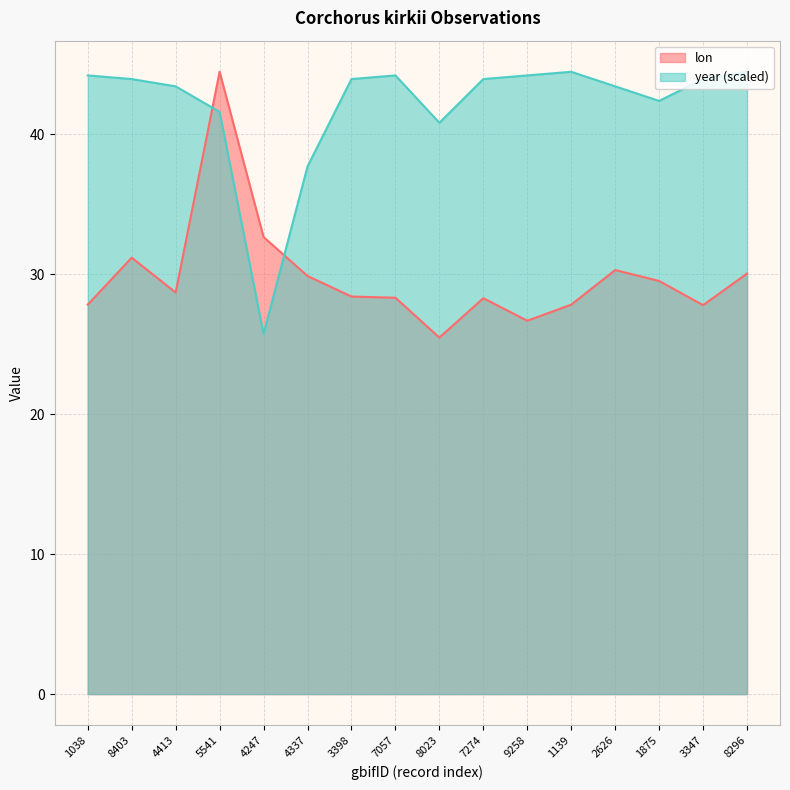

True or false: year (scaled) and lon intersect in this chart.

True